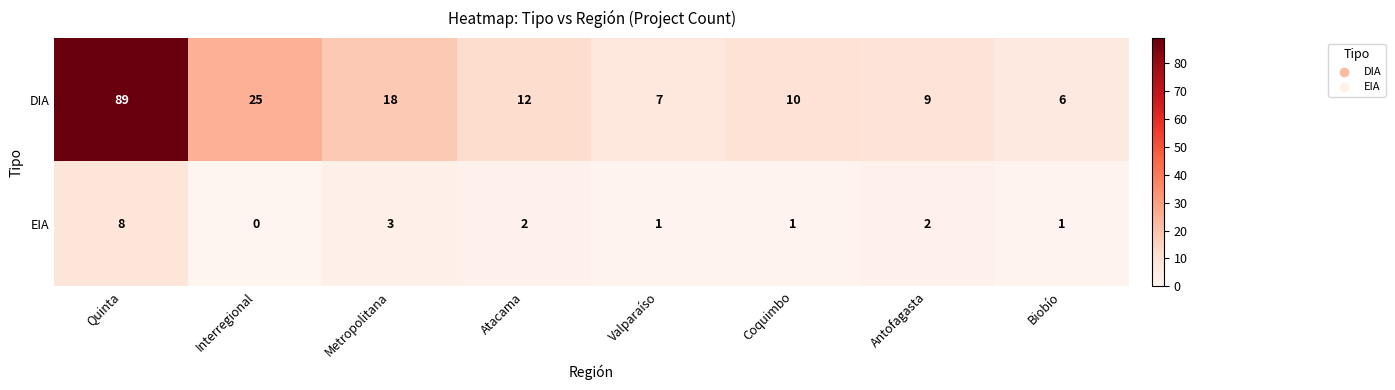

At how many categories does at least one series exceed 31?

1